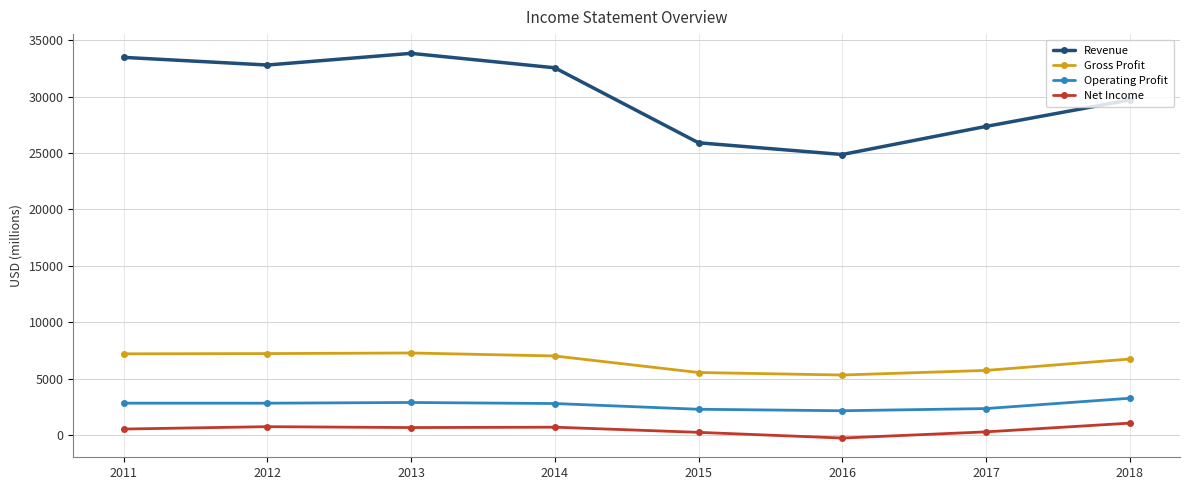

Which series changed the most between 2011 and 2015?

Revenue